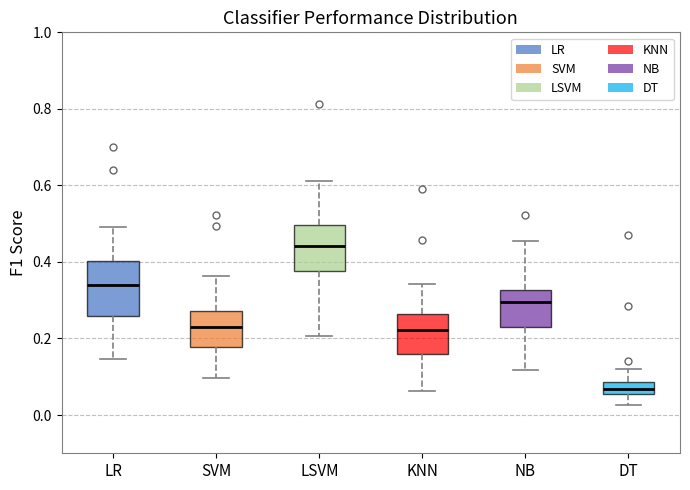

Where is the lower edge of the box for DT on the y-axis? The values are not printed on the chart, so give them approximately, as read against the axis.

0.06